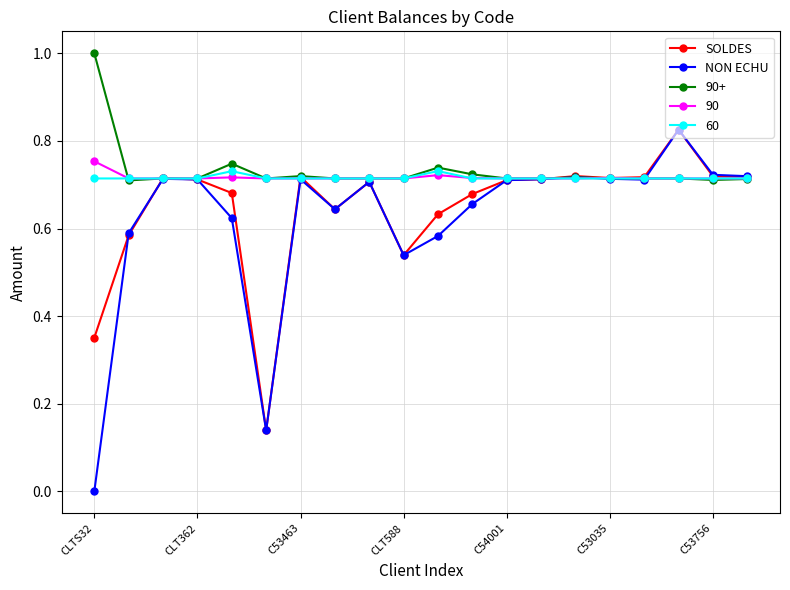

Which series has the widest spread of values?

NON ECHU